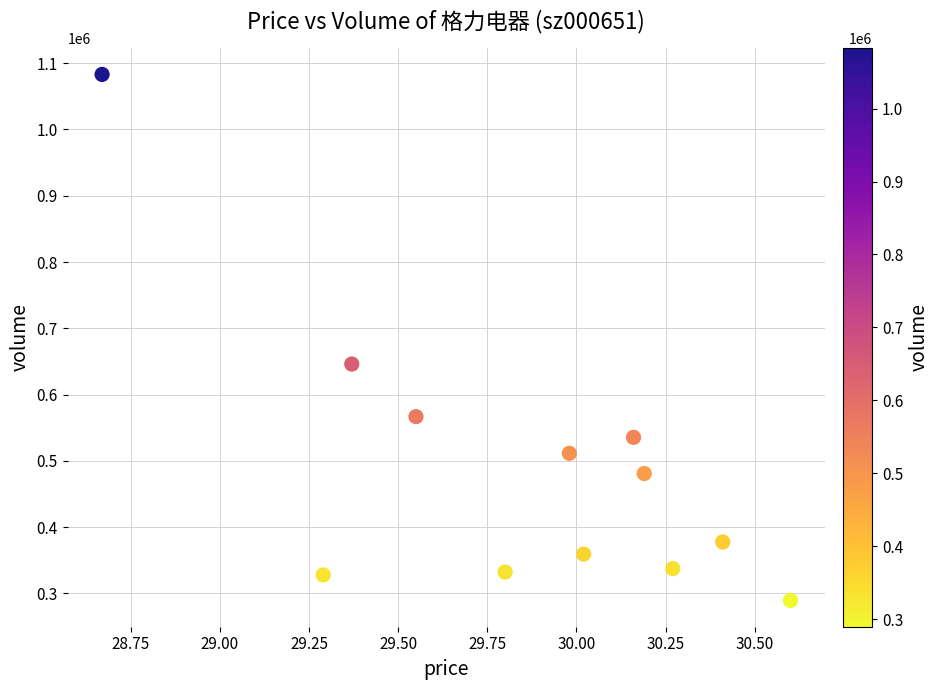

What is the range of Y values (max minus min)?

793624